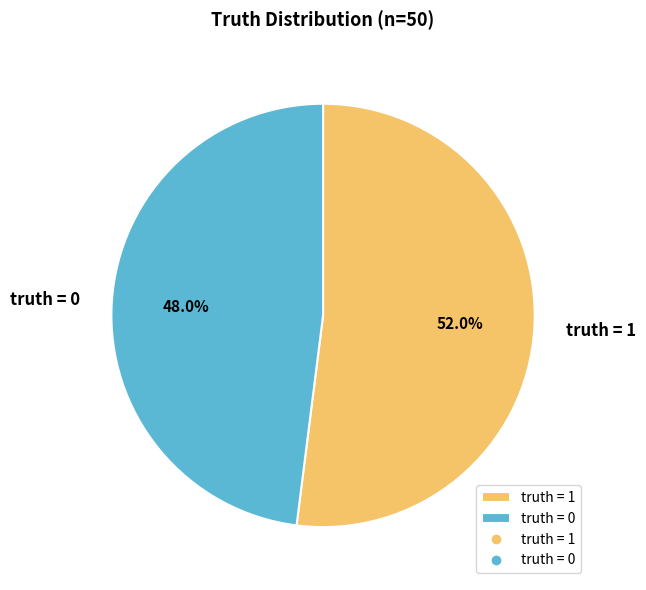

Rank the categories by value from highest to lowest.

truth = 1, truth = 0